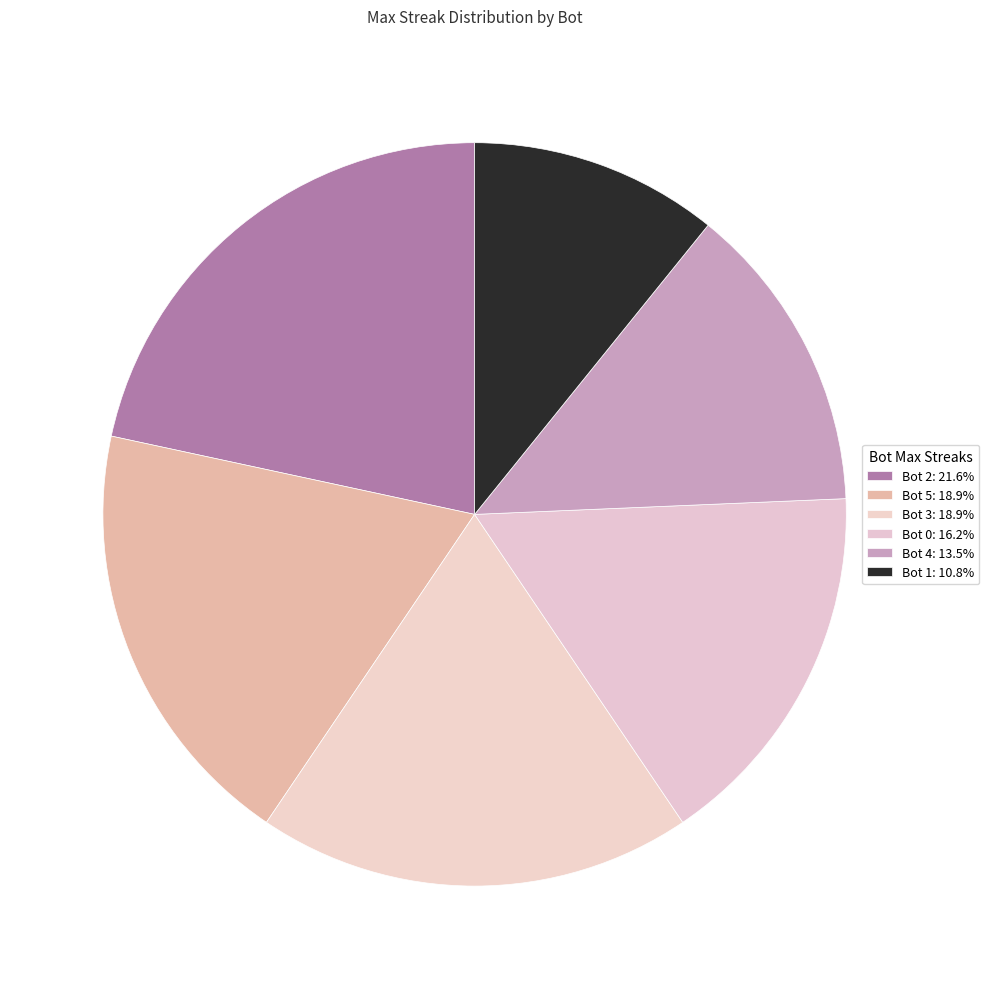

Approximately how many times larger is the value at Bot 0 compared to Bot 2?

0.8